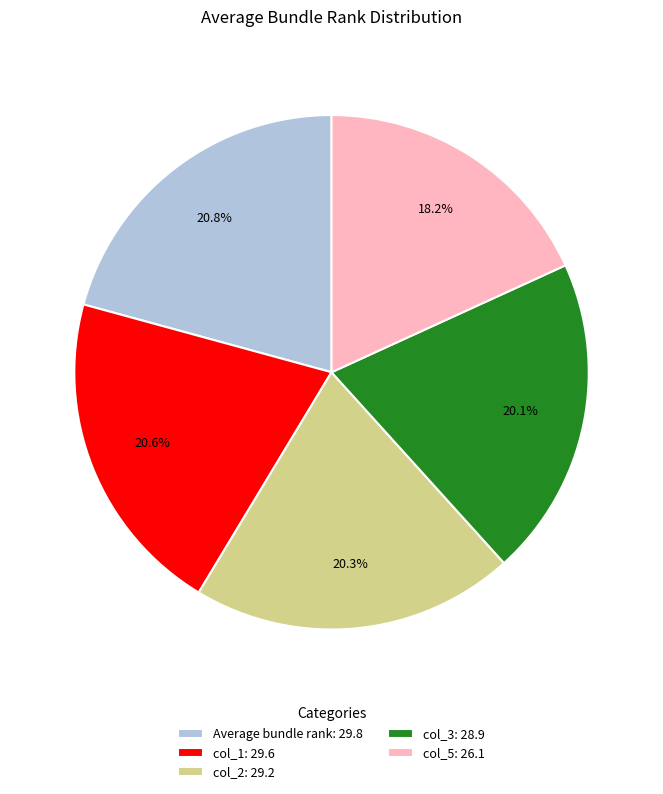

How many slices are in this pie chart?

5